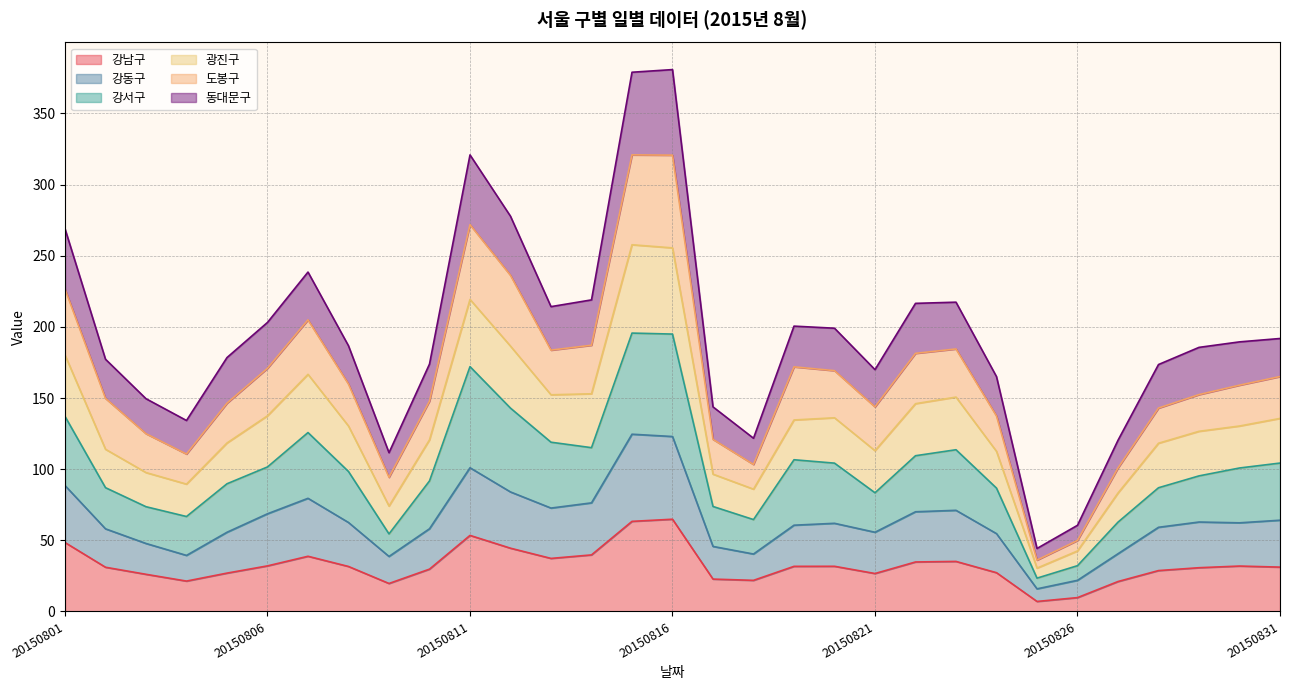

Does the chart have visible grid lines?

Yes